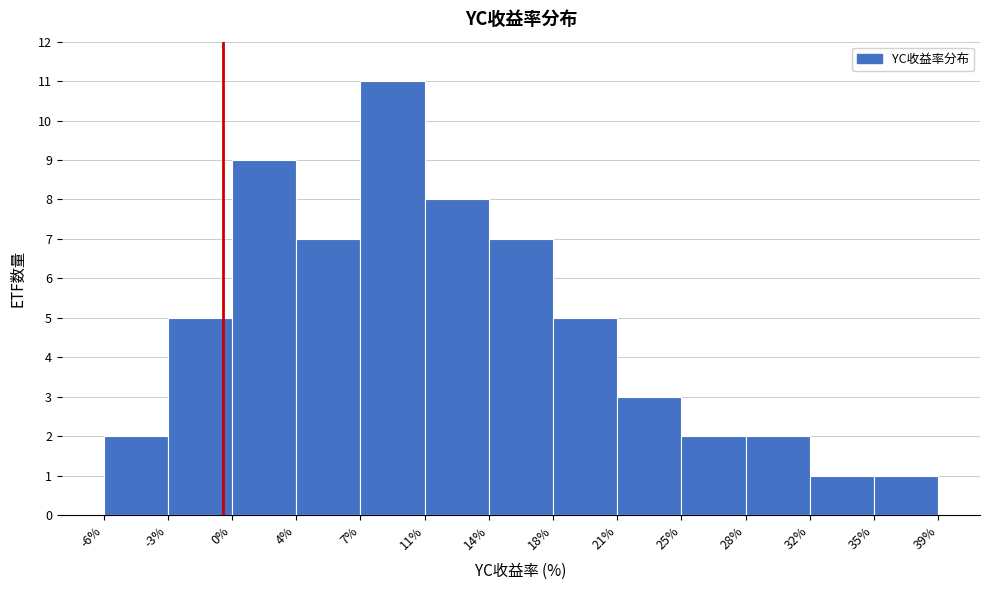

Reading left to right, transcribe this chart: for each bar, give the range it covers on the x-axis and its height. The values are not printed on the chart, so give them approximately, as read against the axis.

-6% to -3%: 2
-3% to 0%: 5
0% to 4%: 9
4% to 7%: 7
7% to 11%: 11
11% to 14%: 8
14% to 18%: 7
18% to 21%: 5
21% to 25%: 3
25% to 28%: 2
28% to 32%: 2
32% to 35%: 1
35% to 39%: 1